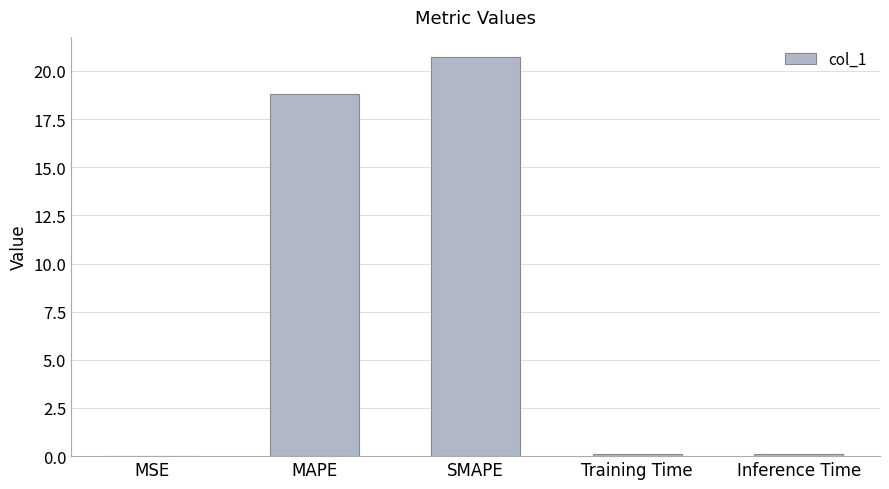

Which category has the highest value across all series?

SMAPE